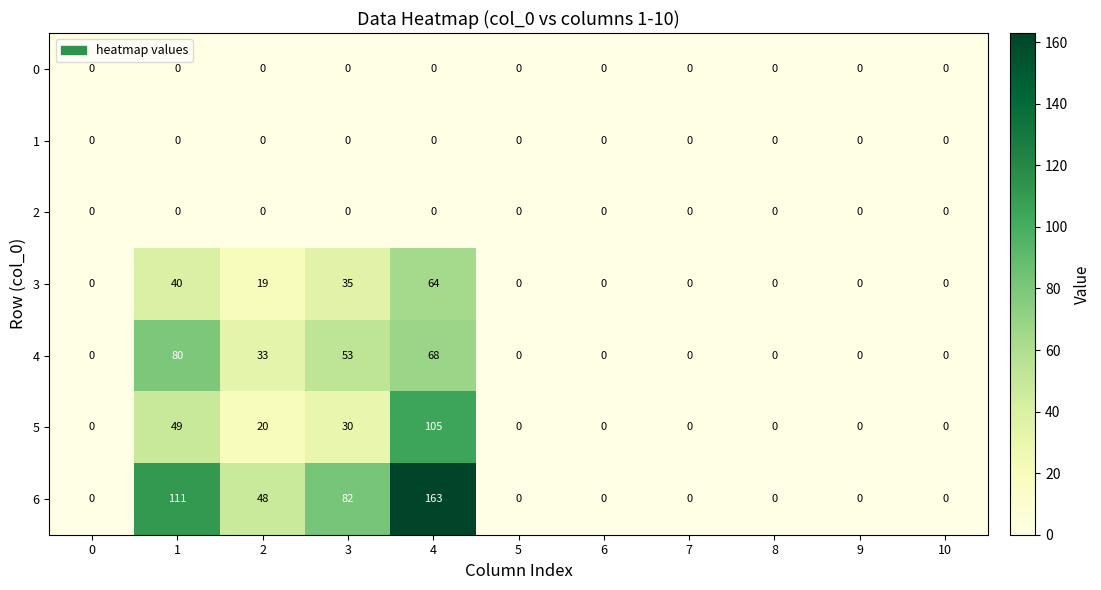

Which series has the largest total across all categories?

6